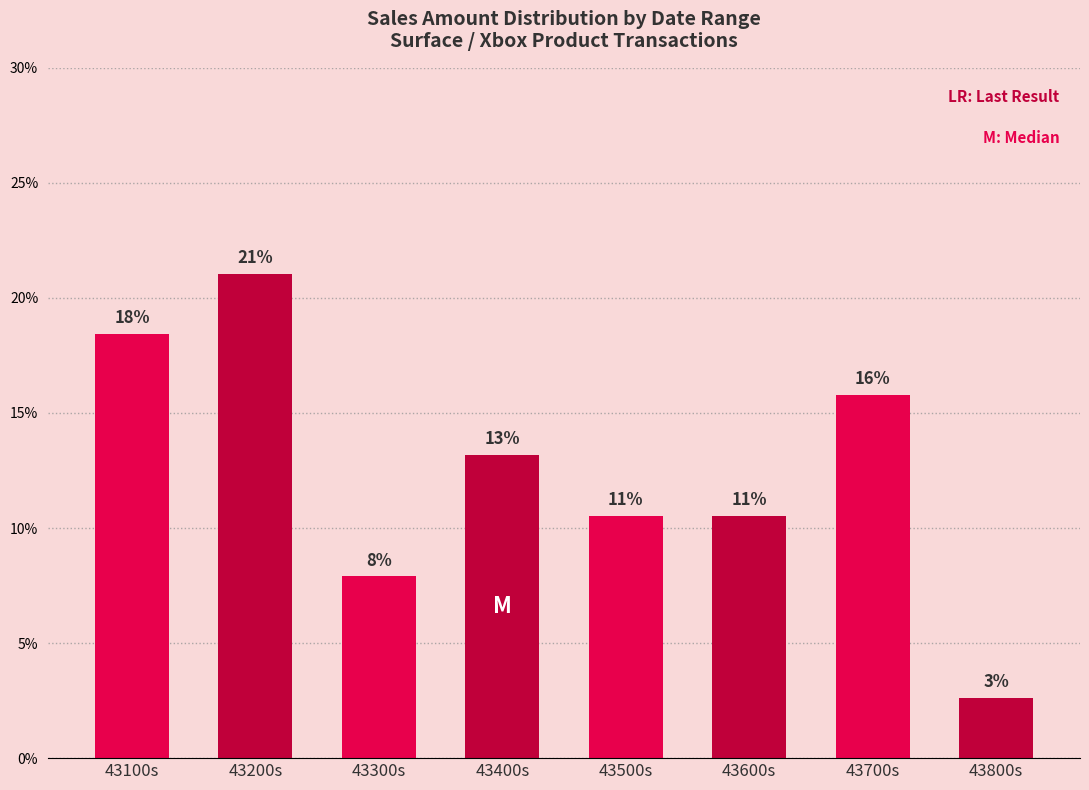

Does the chart contain any negative values?

No